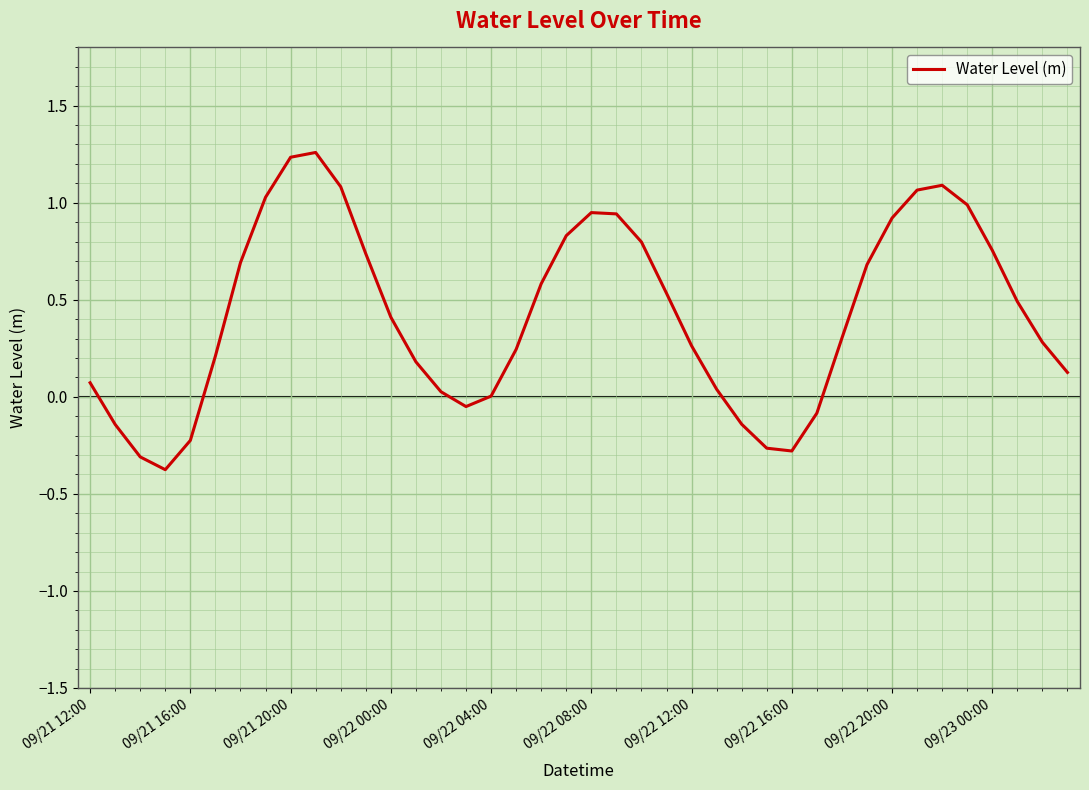

What is the minimum value shown in the chart?

-0.4